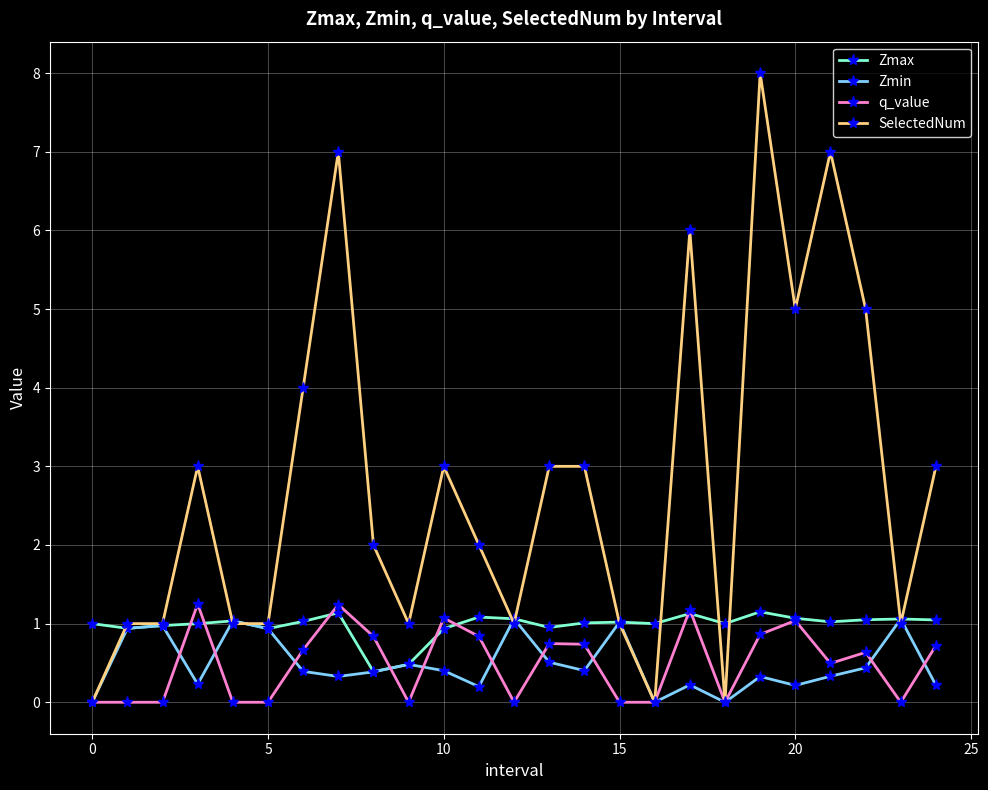

What is the maximum value for Zmin?

1.1